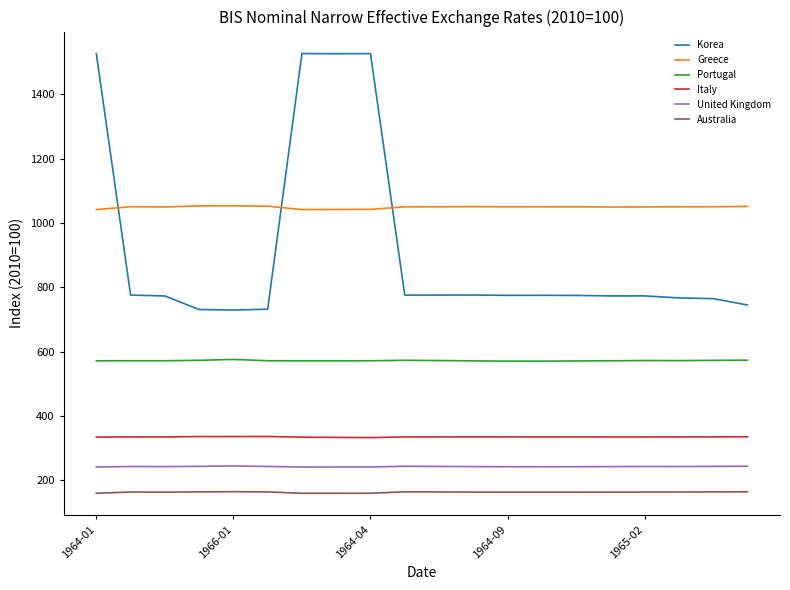

What is the smallest value displayed?

159.9